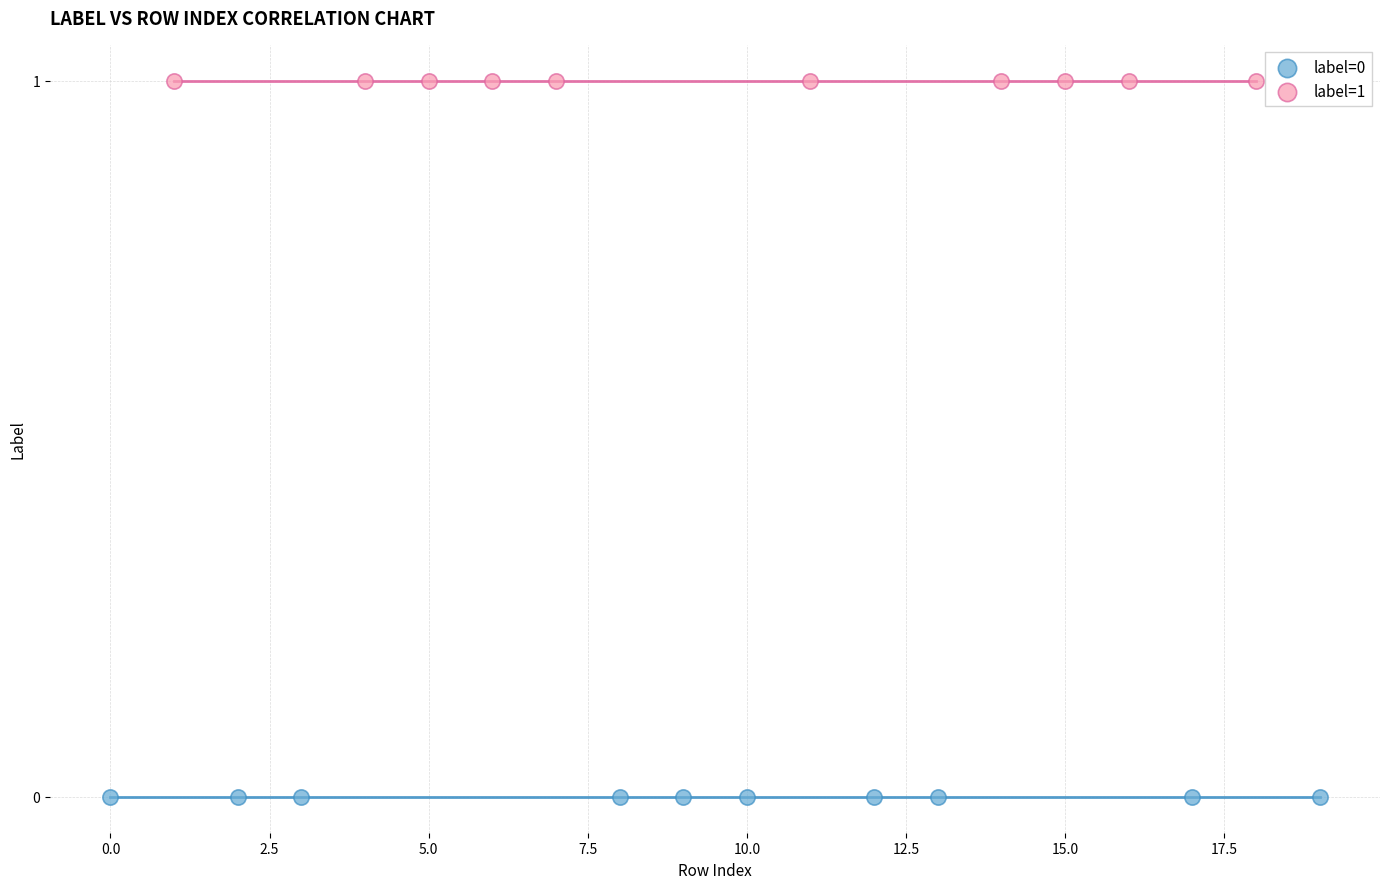

Which series reaches the minimum Y coordinate?

label=0